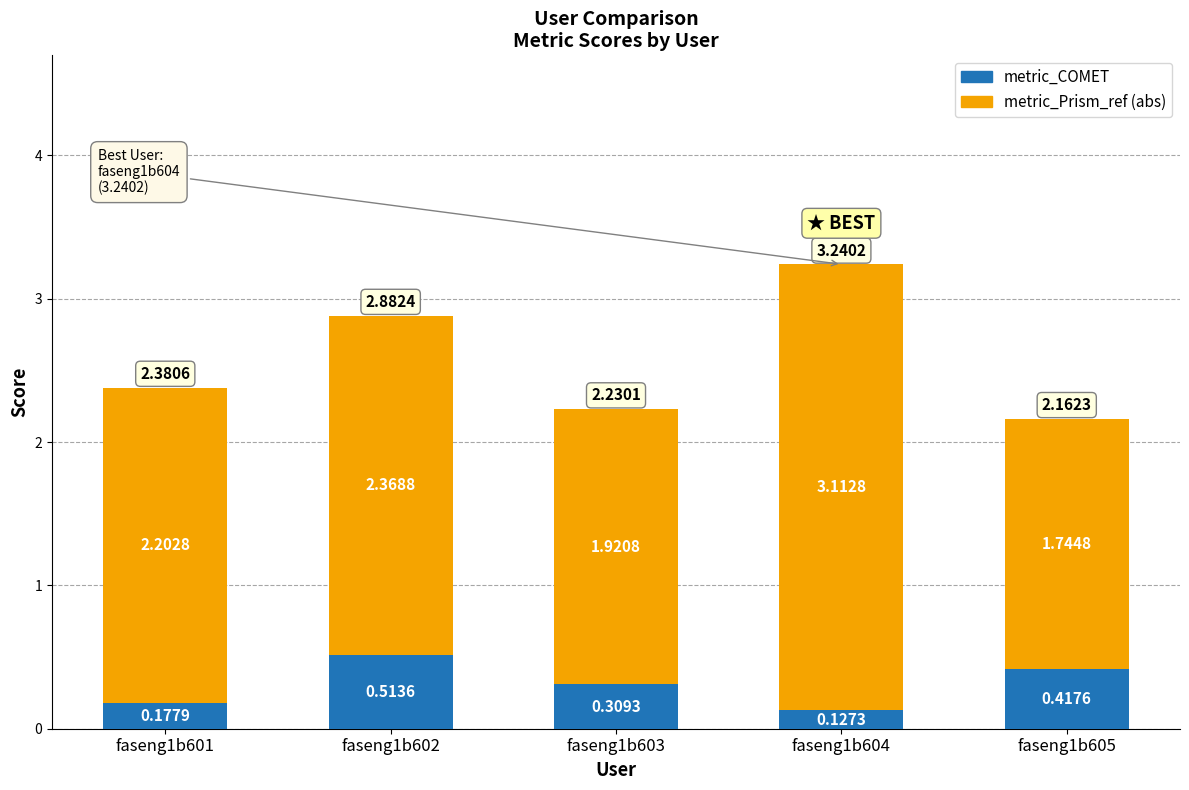

At which category is the sum across all series the highest?

faseng1b604